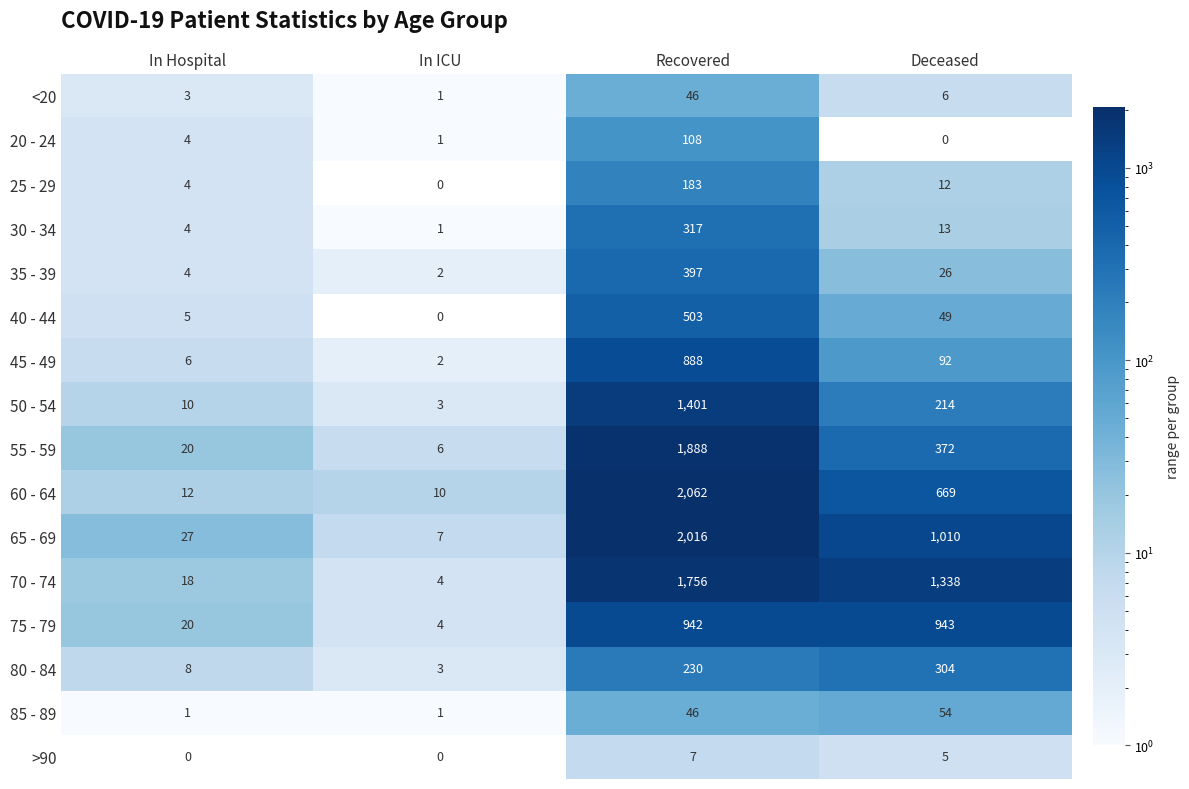

What is the difference between the 50 - 54 values at In ICU and Recovered?

1398